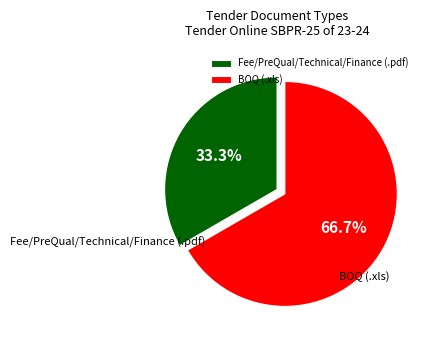

To the nearest percent, what portion does BOQ (.xls) represent?

67%